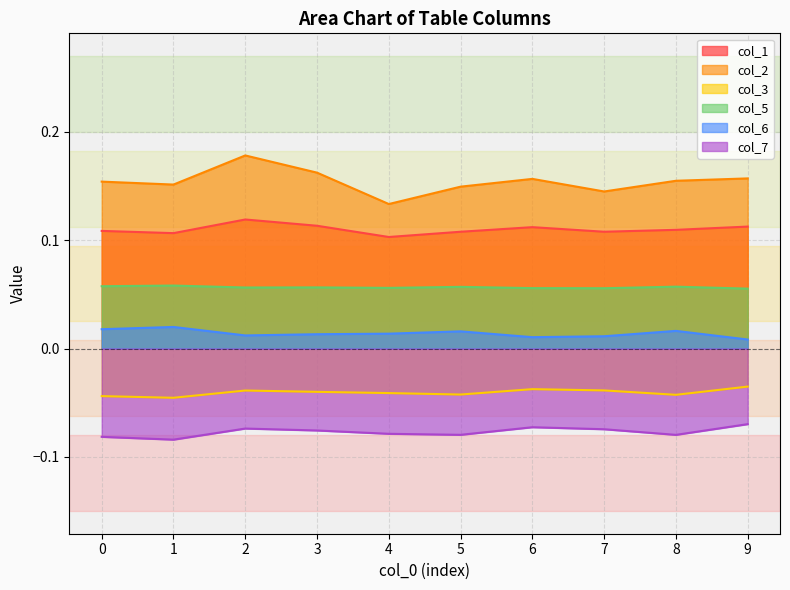

What is the minimum value shown in the chart?

-0.1